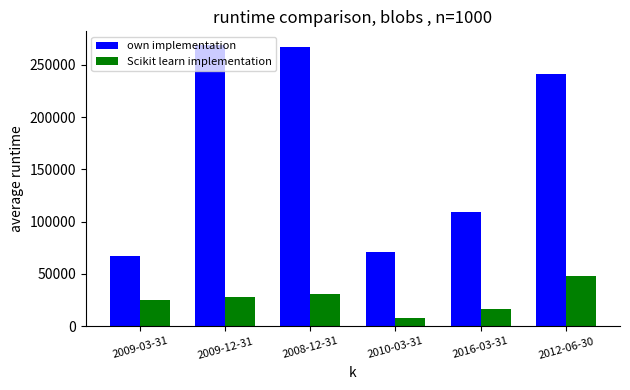

What is the sum of the Scikit learn implementation values at 2009-12-31 and 2009-03-31?

53174